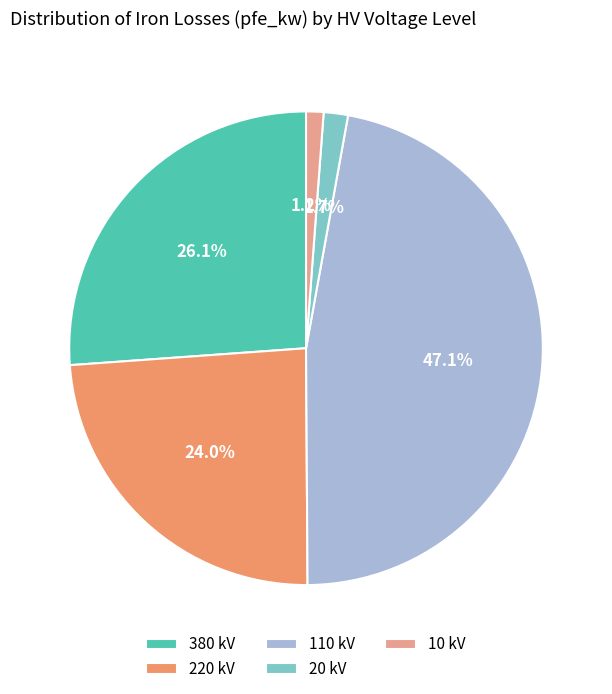

What percentage do 220 kV and 10 kV together represent?

25.2%